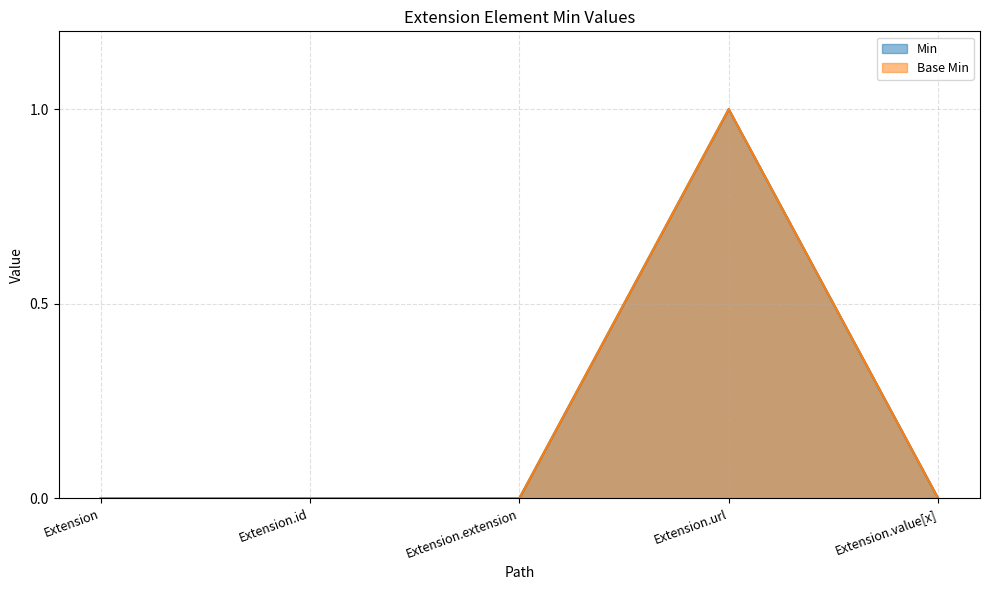

How many lines are shown in the chart?

2